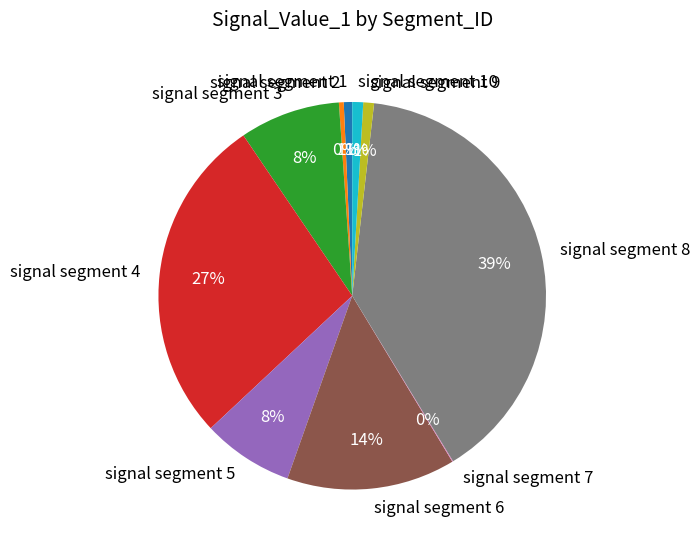

True or false: signal segment 6 accounts for 28% of the total.

False